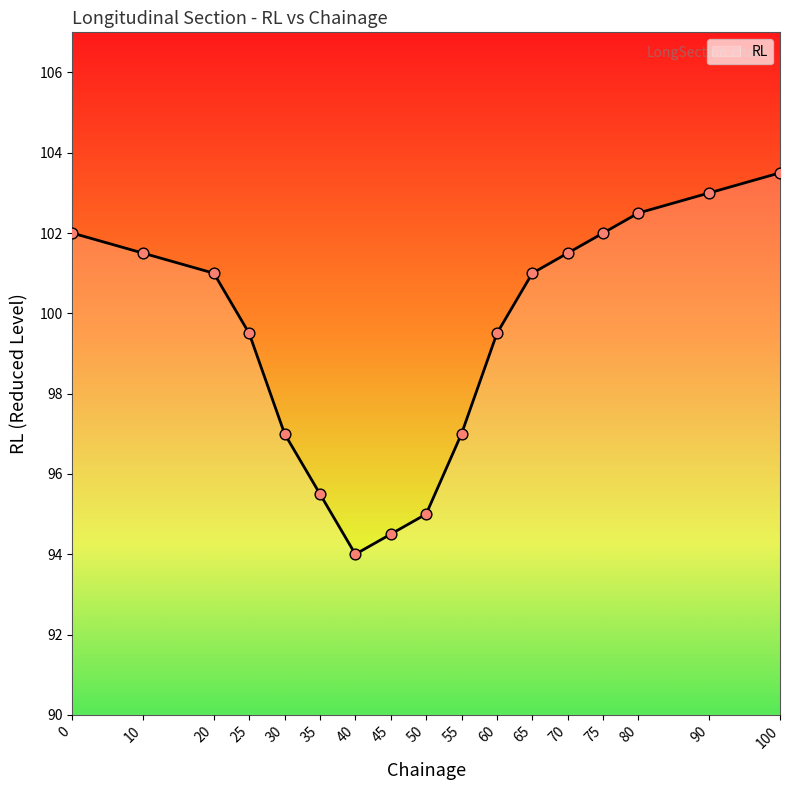

Which has a higher value, 35 or 90?

90